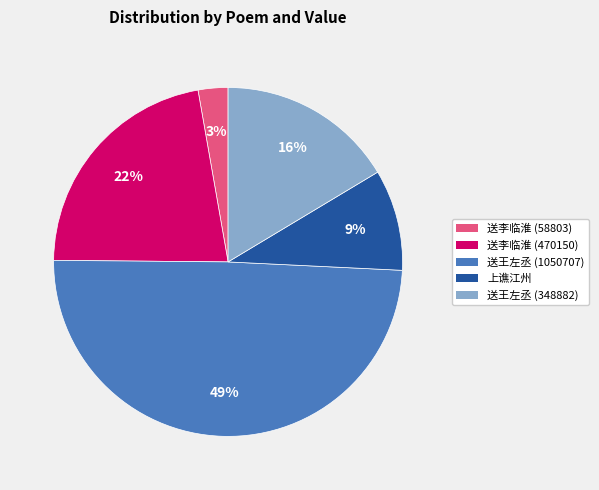

Does 送王左丞 (1050707) represent more than half of the total?

No